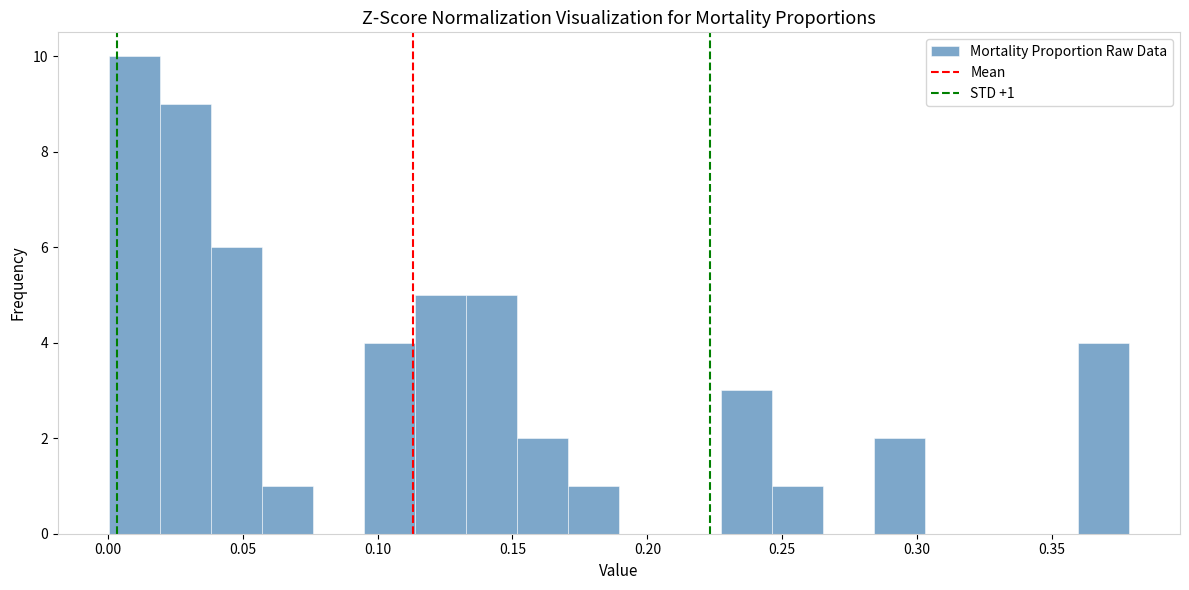

Around what value on the x-axis is the tallest bar? Give the approximate position of its centre, as read against the axis.

0.010